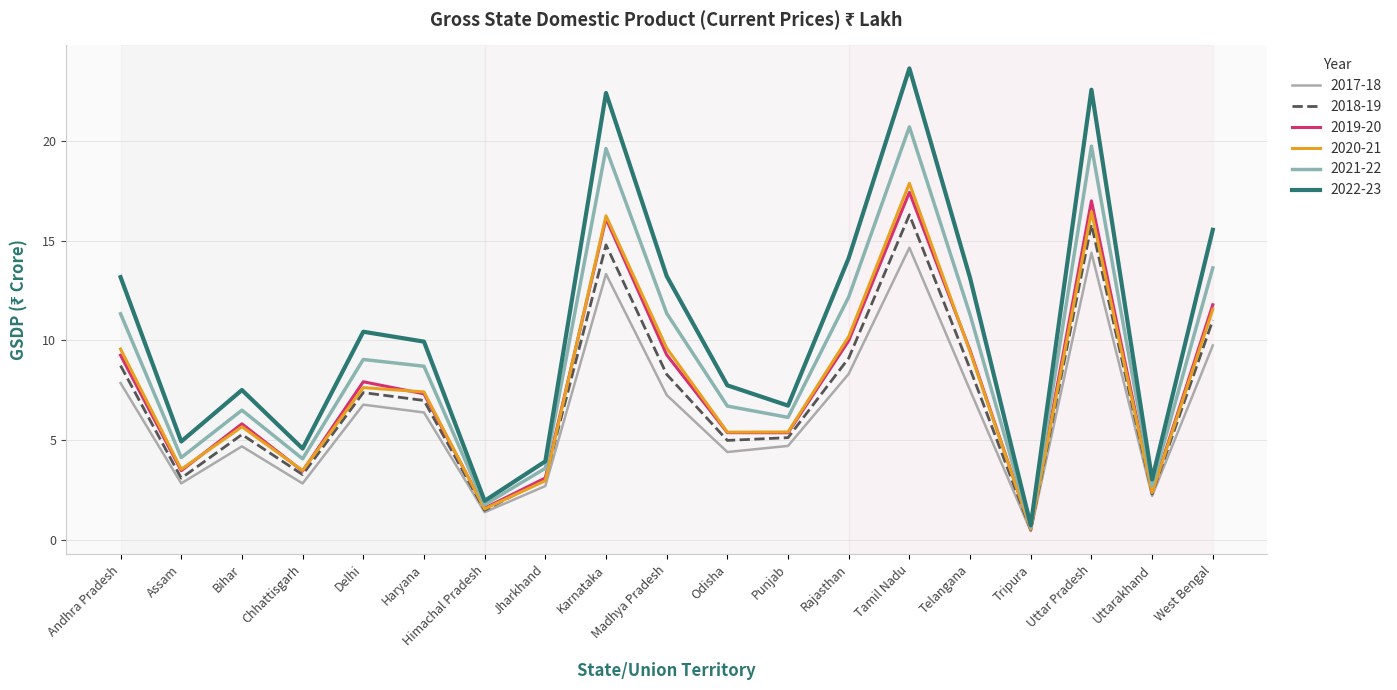

What is the difference between the maximum and minimum values in the 2017-18 series?

14.2